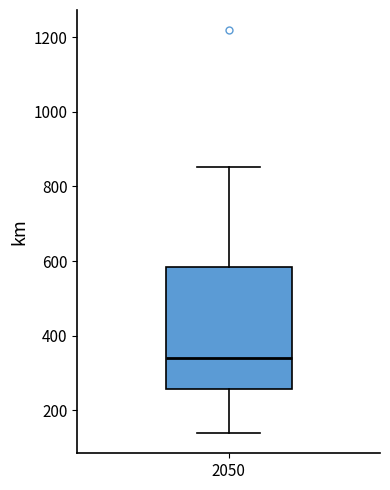

Read this box plot against the y-axis: the position of the median line, the range covered by the box, and the ends of both whiskers. The values are not printed on the chart, so give them approximately, as read against the axis.

median 340, box 260 to 580, whiskers 140 to 860